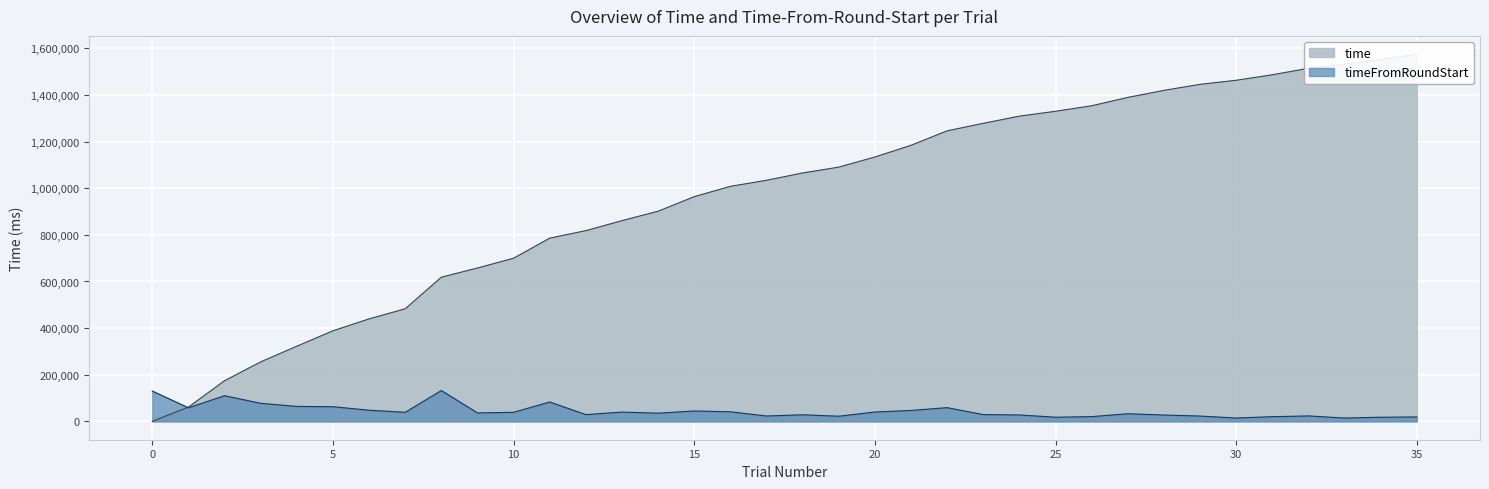

What is the value of the timeFromRoundStart point at the 21st from the left?

40150